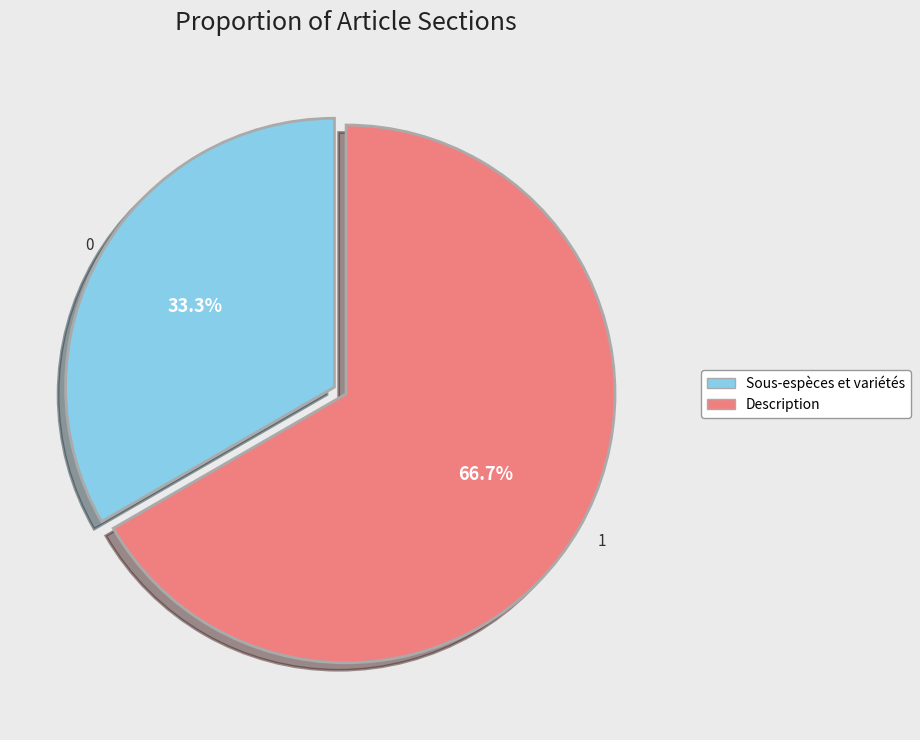

How many segments does this pie chart have?

2